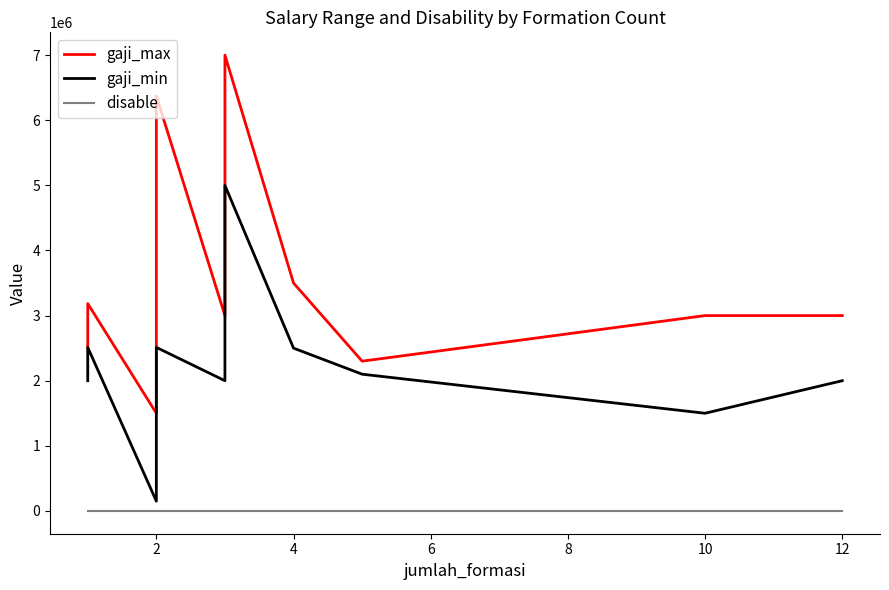

Count the number of categories in the chart.

21